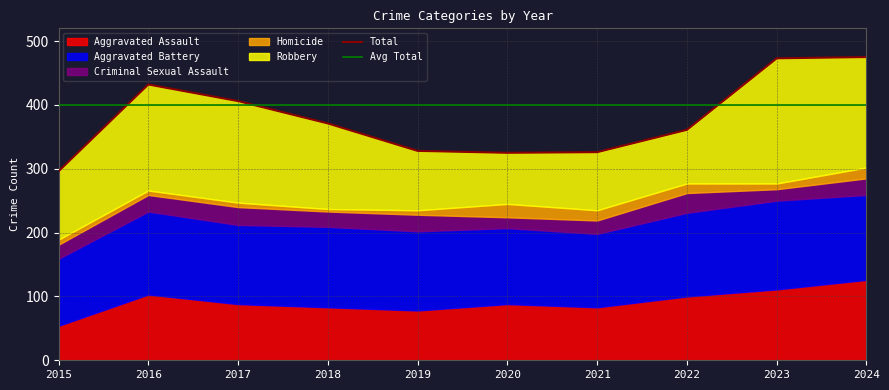

Which category has the lowest value in the Homicide series?

2018